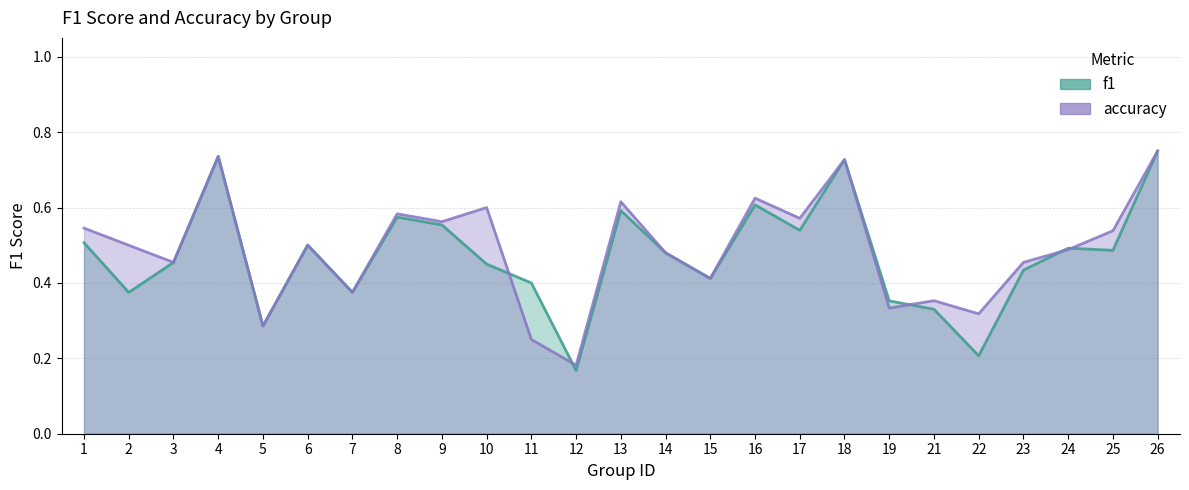

How many interior local peaks does the f1 series have?

7